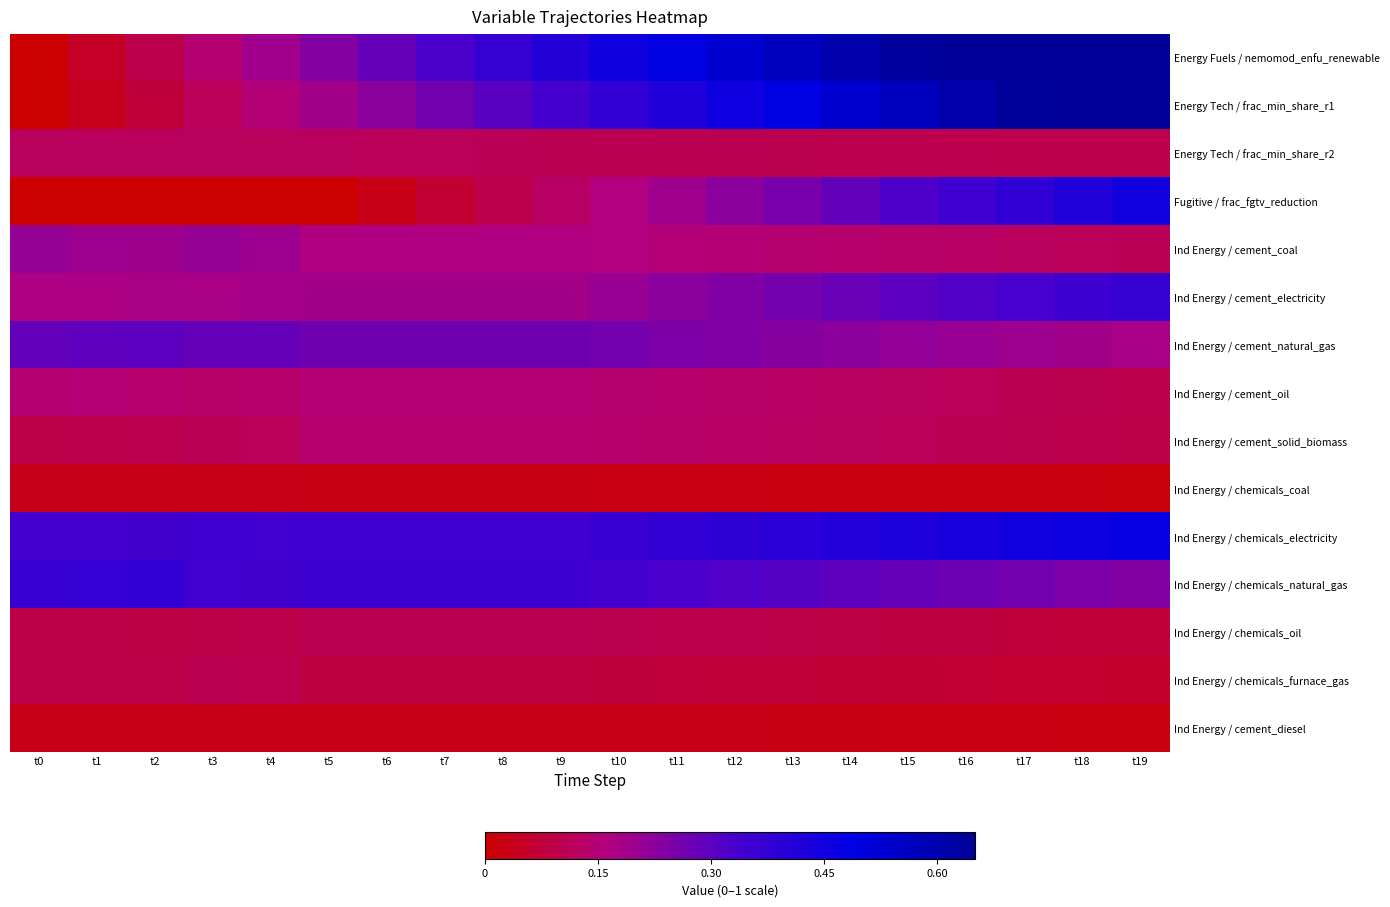

How many series are shown in this chart?

15